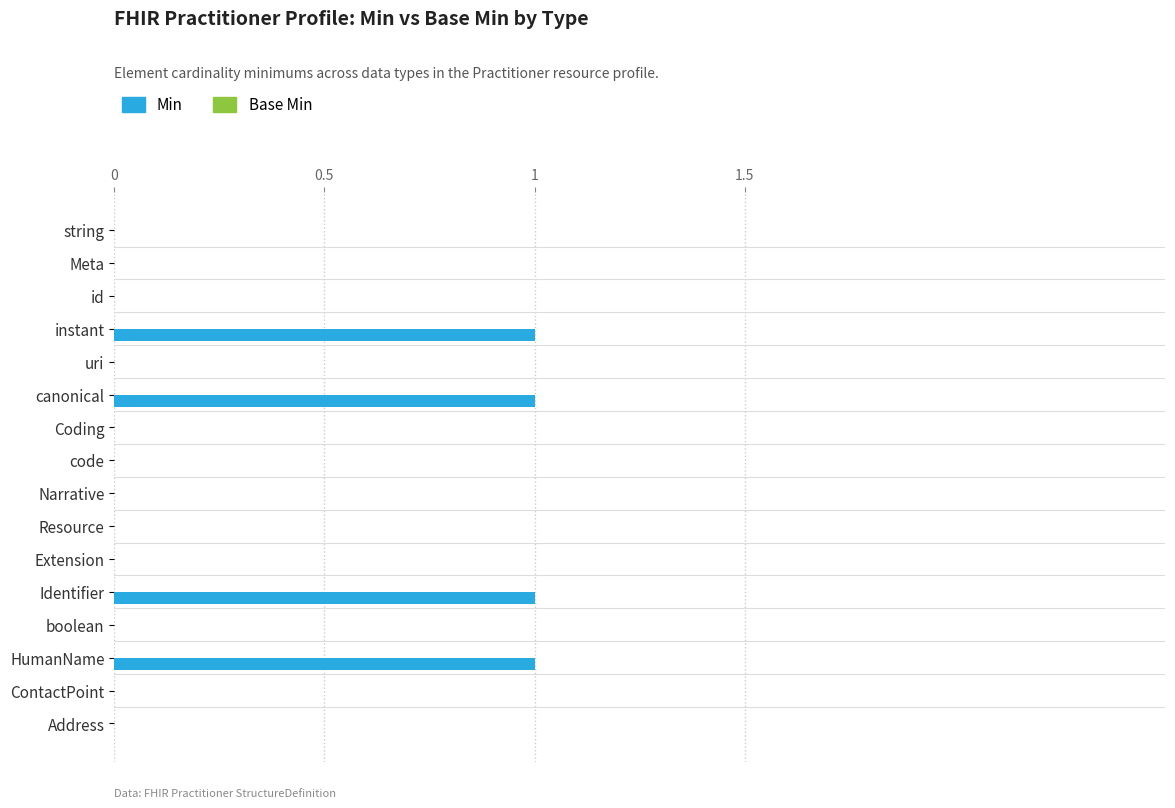

Count the number of data series in this chart.

1